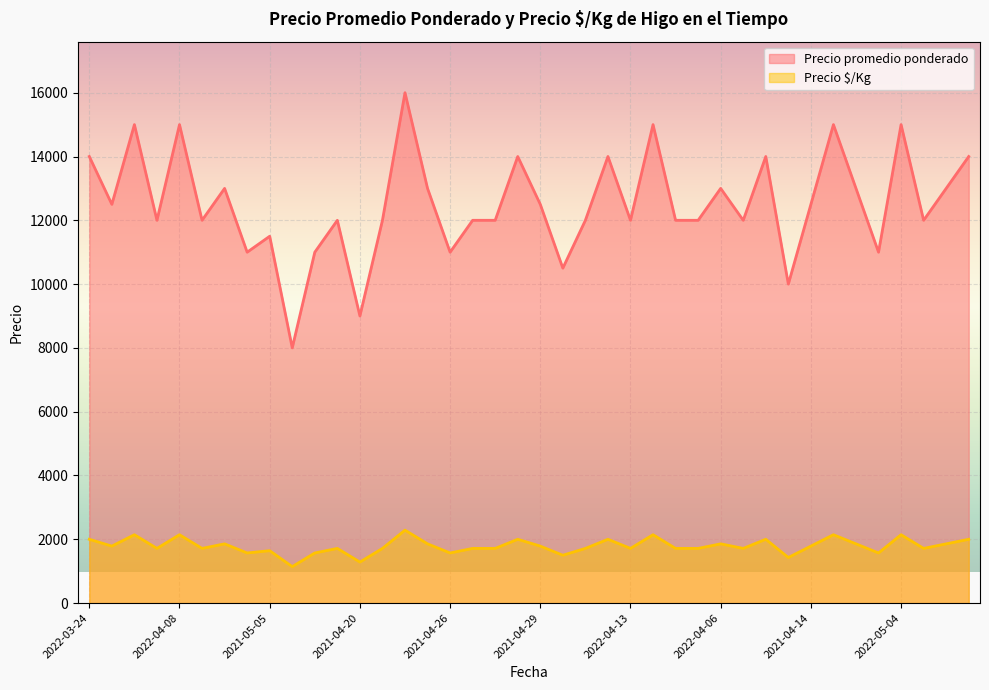

Which series has the largest total across all categories?

Precio promedio ponderado